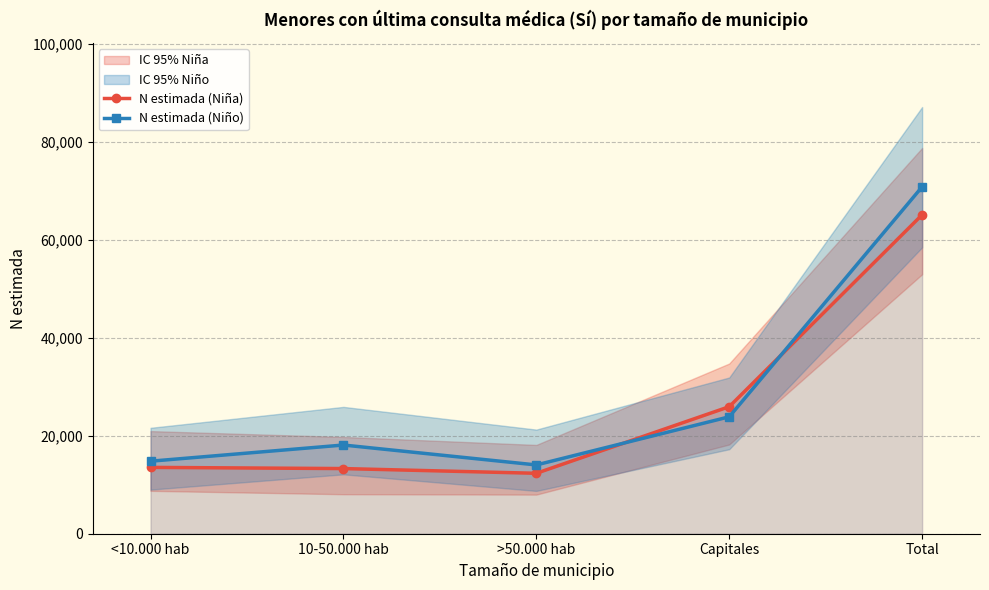

The N estimada (Niña) series shows 12337 at >50.000 hab. True or false?

True